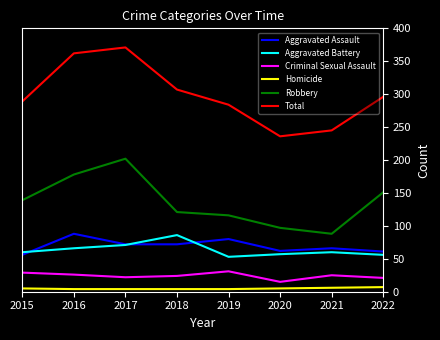

Is it true that Robbery equals 51 at 2022?

False